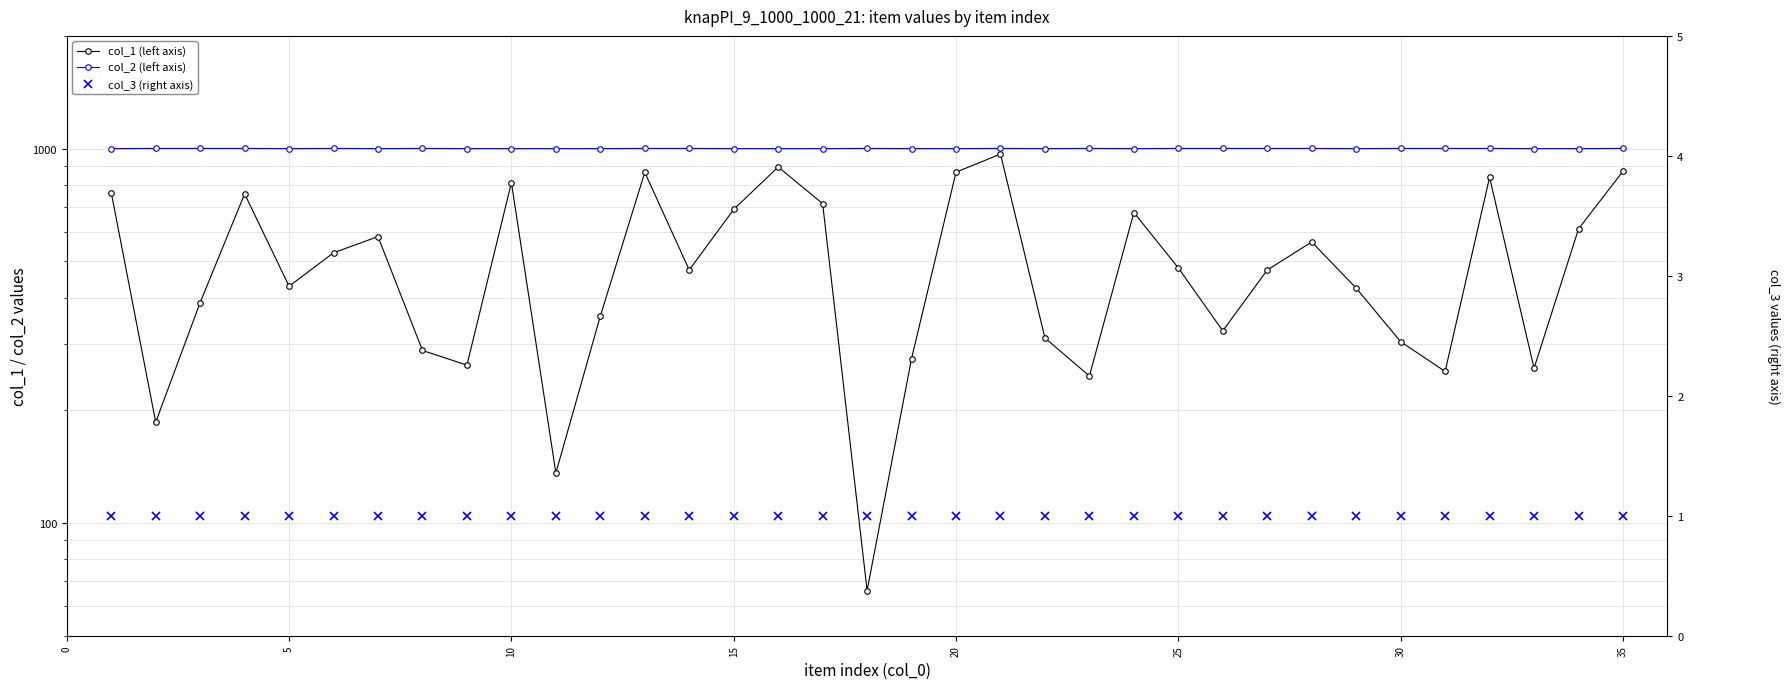

What is the highest value of the col_3 (right axis) series?

1